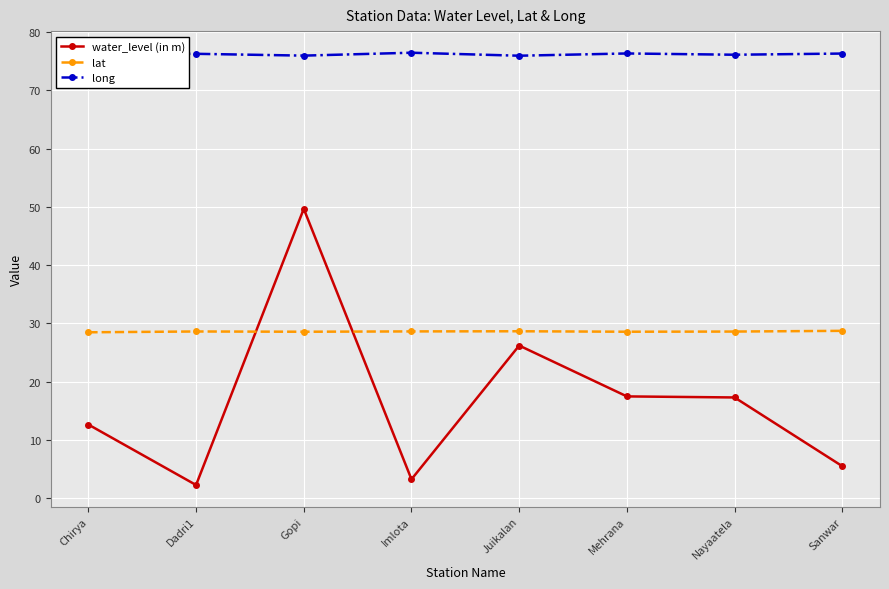

Is the value of water_level (in m) at Juikalan greater than the value of lat at Nayaatela?

No